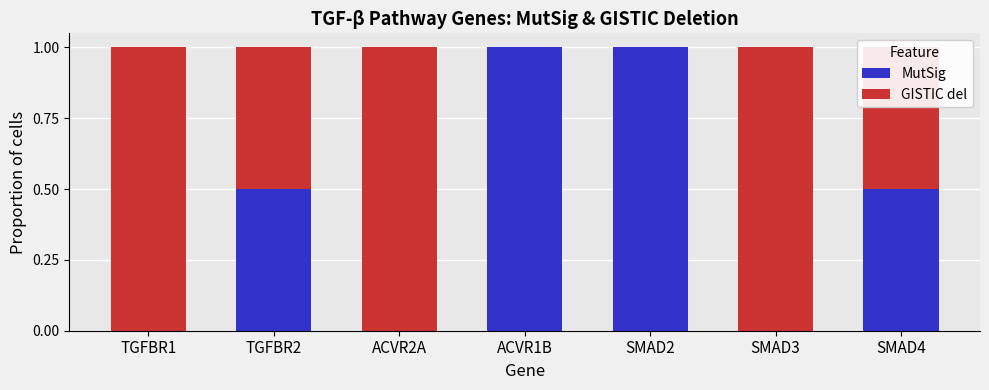

Are the bars grouped side by side (vs. stacked)?

No